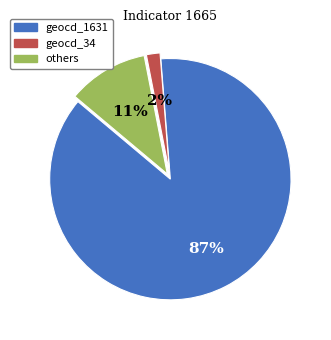

Is it true that others is 11% of the pie?

True